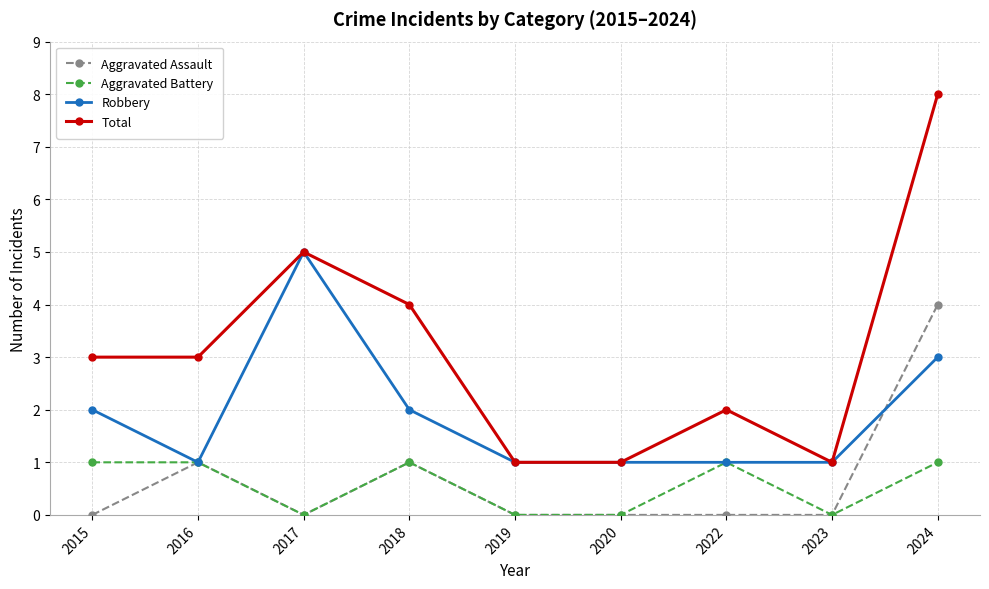

True or false: Total and Aggravated Battery intersect in this chart.

False